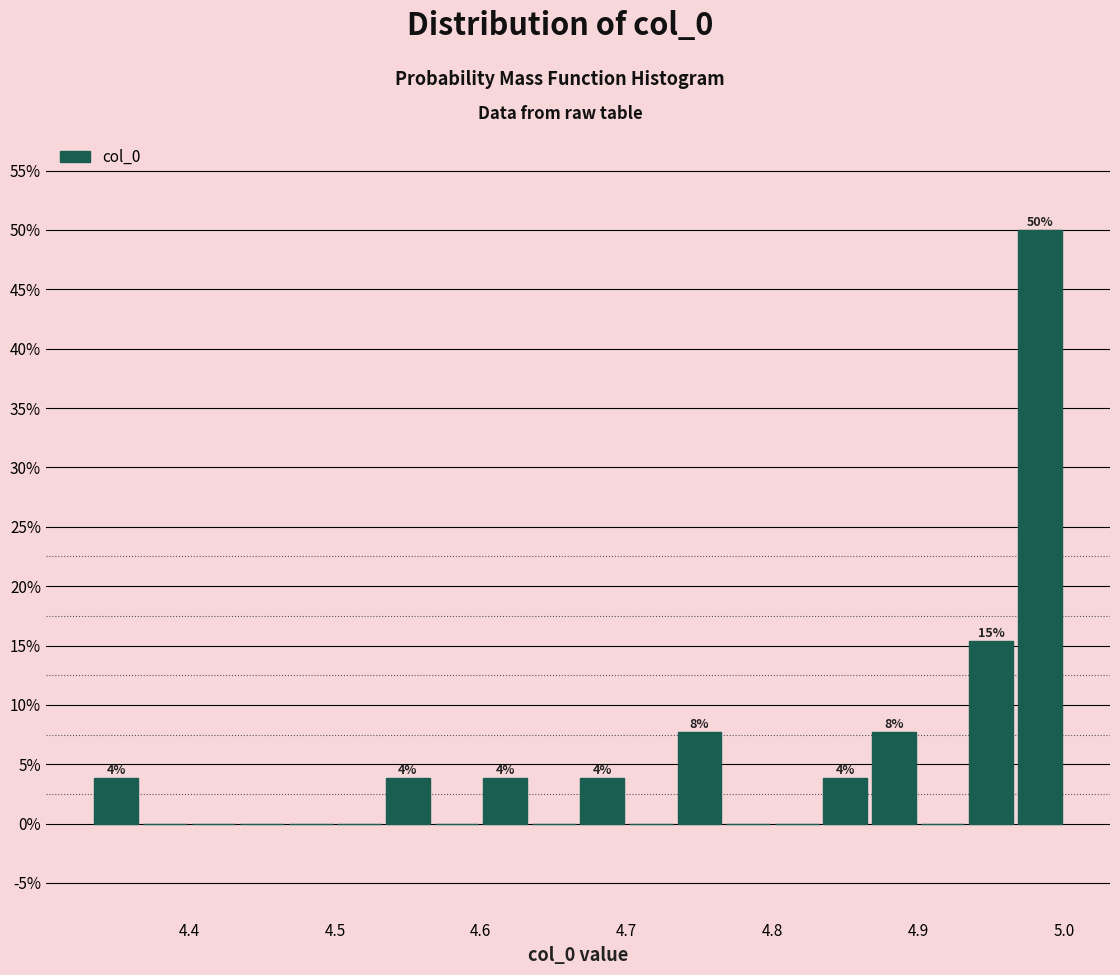

Read against the x-axis, roughly where is the centre of the tallest bar?

4.98